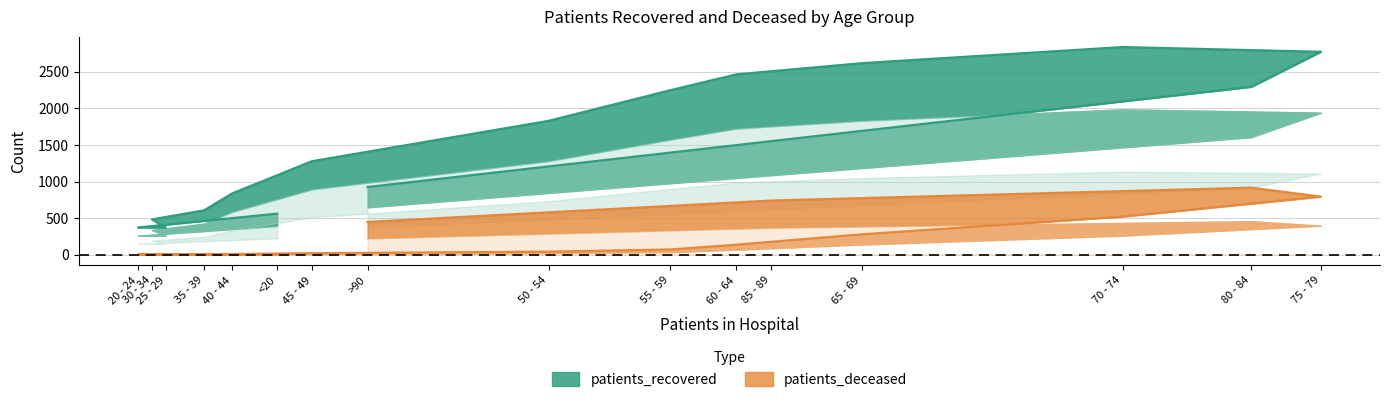

Count the number of data series in this chart.

2